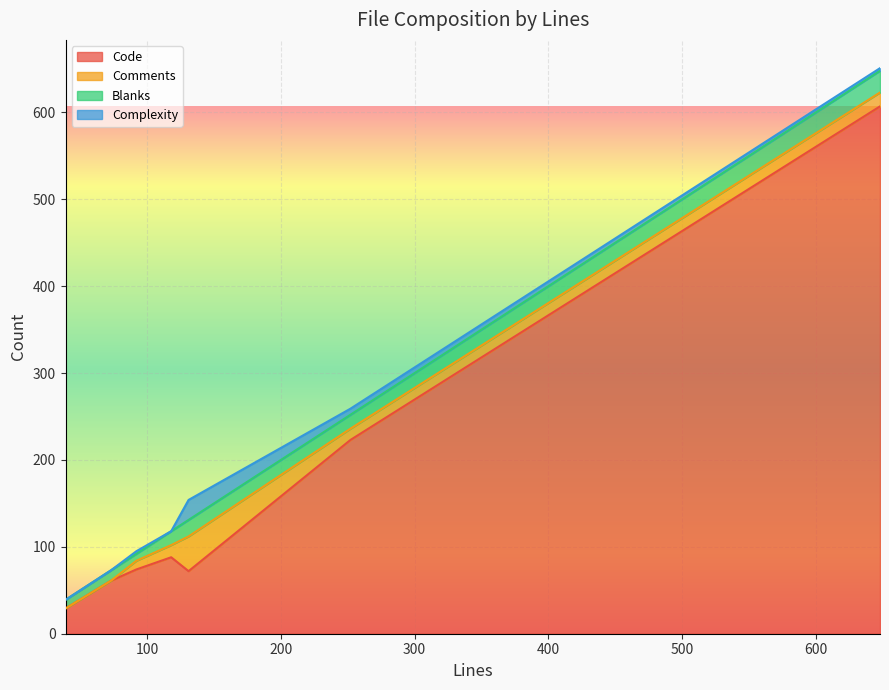

What is the lowest value of the Code series?

29